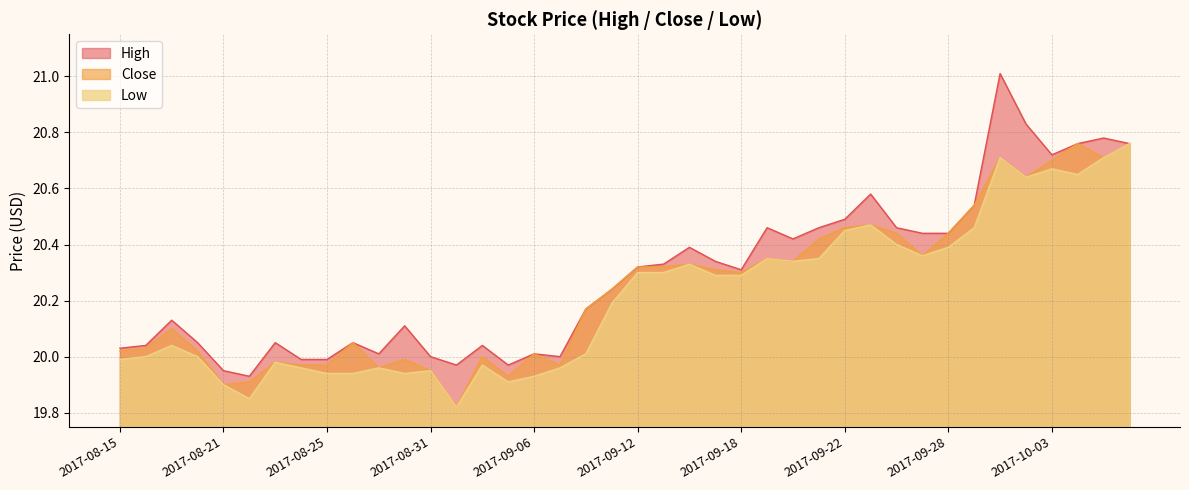

Count the number of categories in the chart.

40